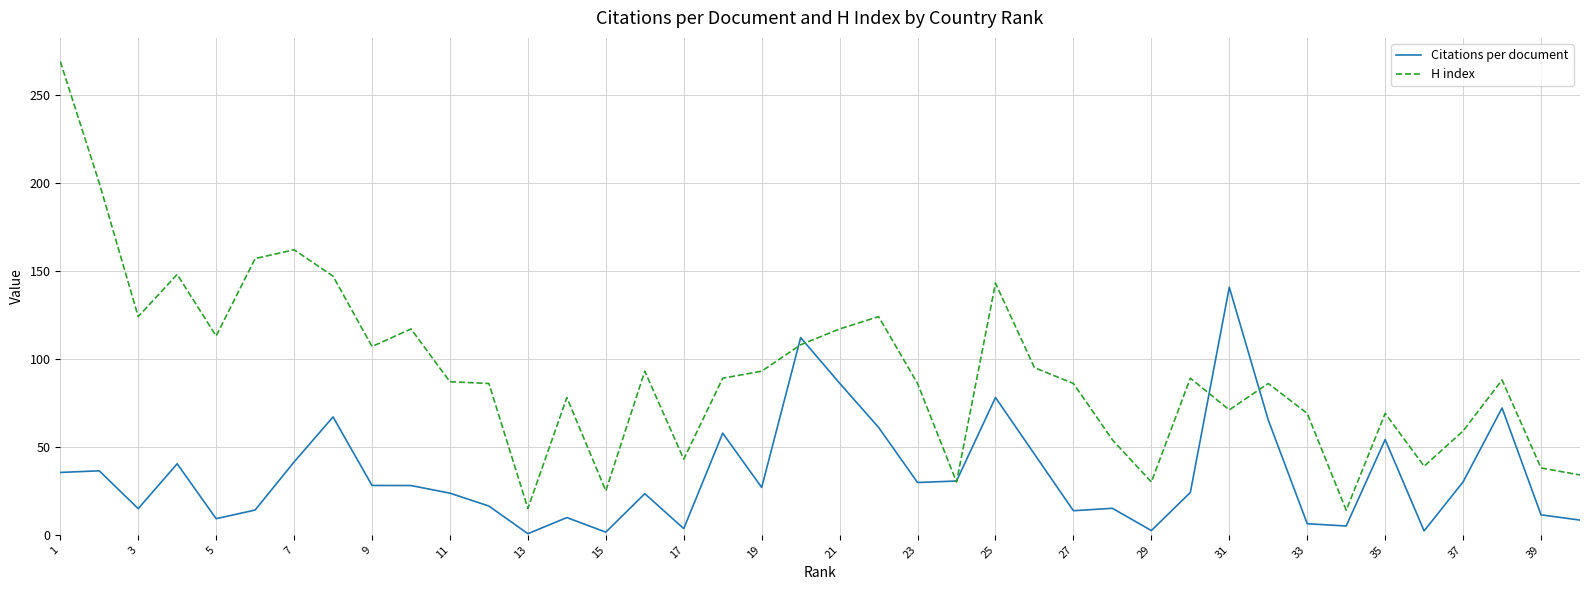

What is the lowest value of the H index series?

14.0